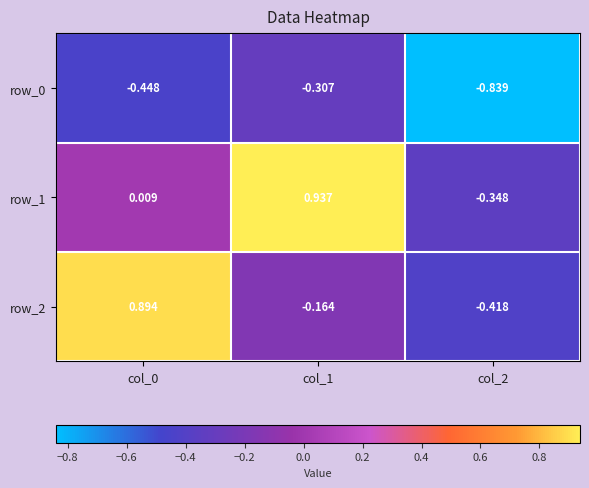

How many data points in row_1 are above 0?

2